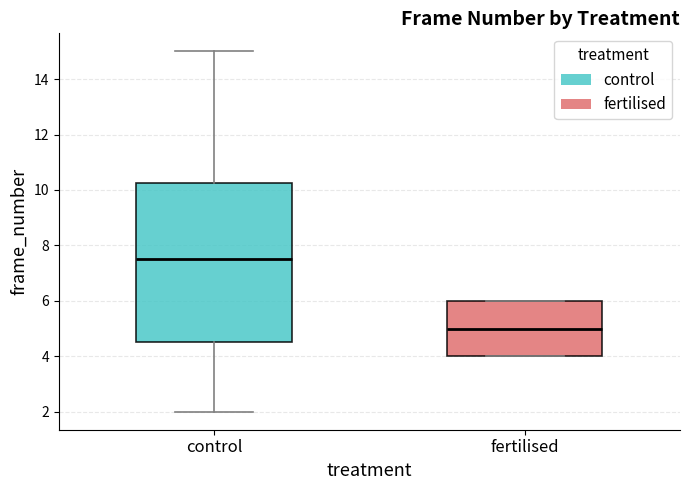

Where does the median line of the box for control sit on the y-axis? The values are not printed on the chart, so give them approximately, as read against the axis.

7.6